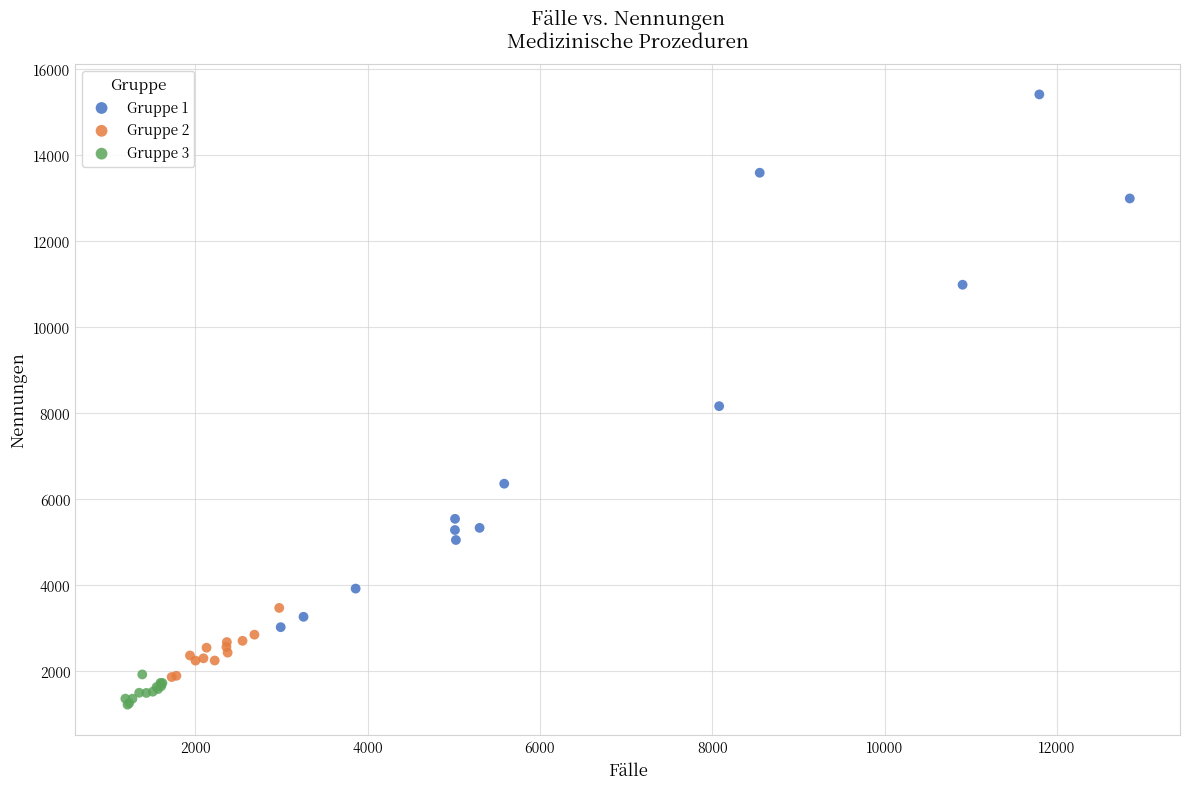

Which series contains the highest Y value?

Gruppe 1